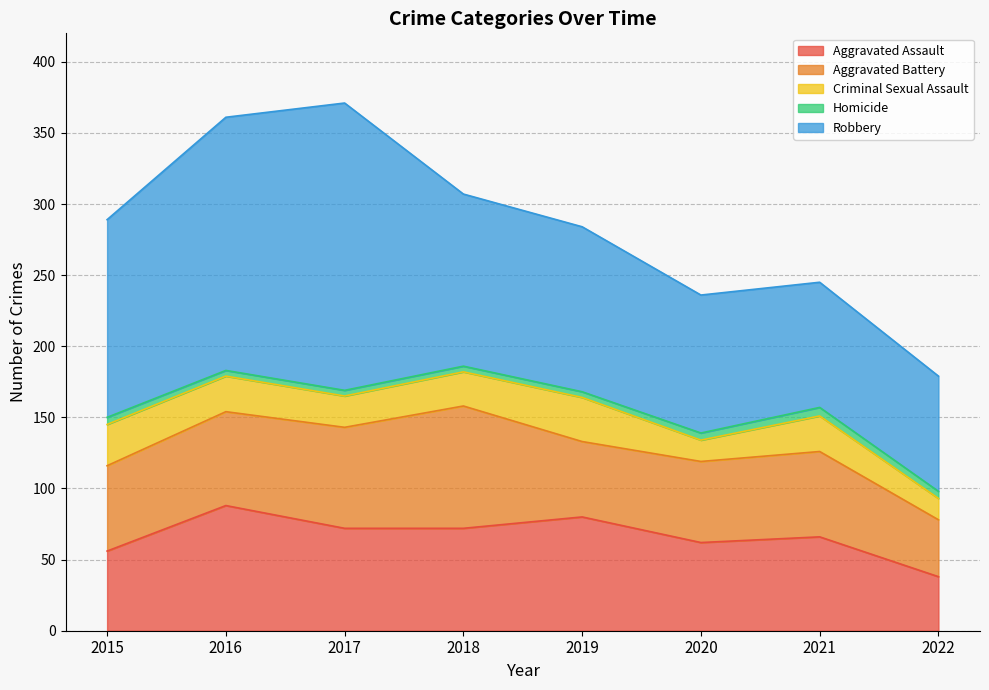

What is the difference between the highest and lowest values at 2017?

198